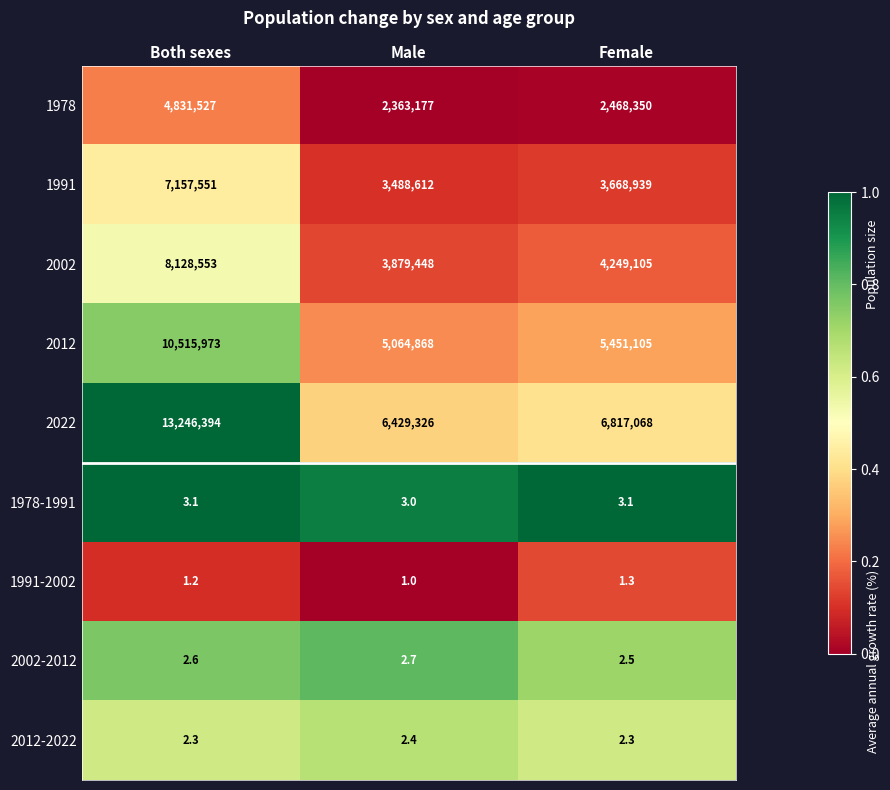

Where does the 2002 series first go above 4249105?

Both sexes